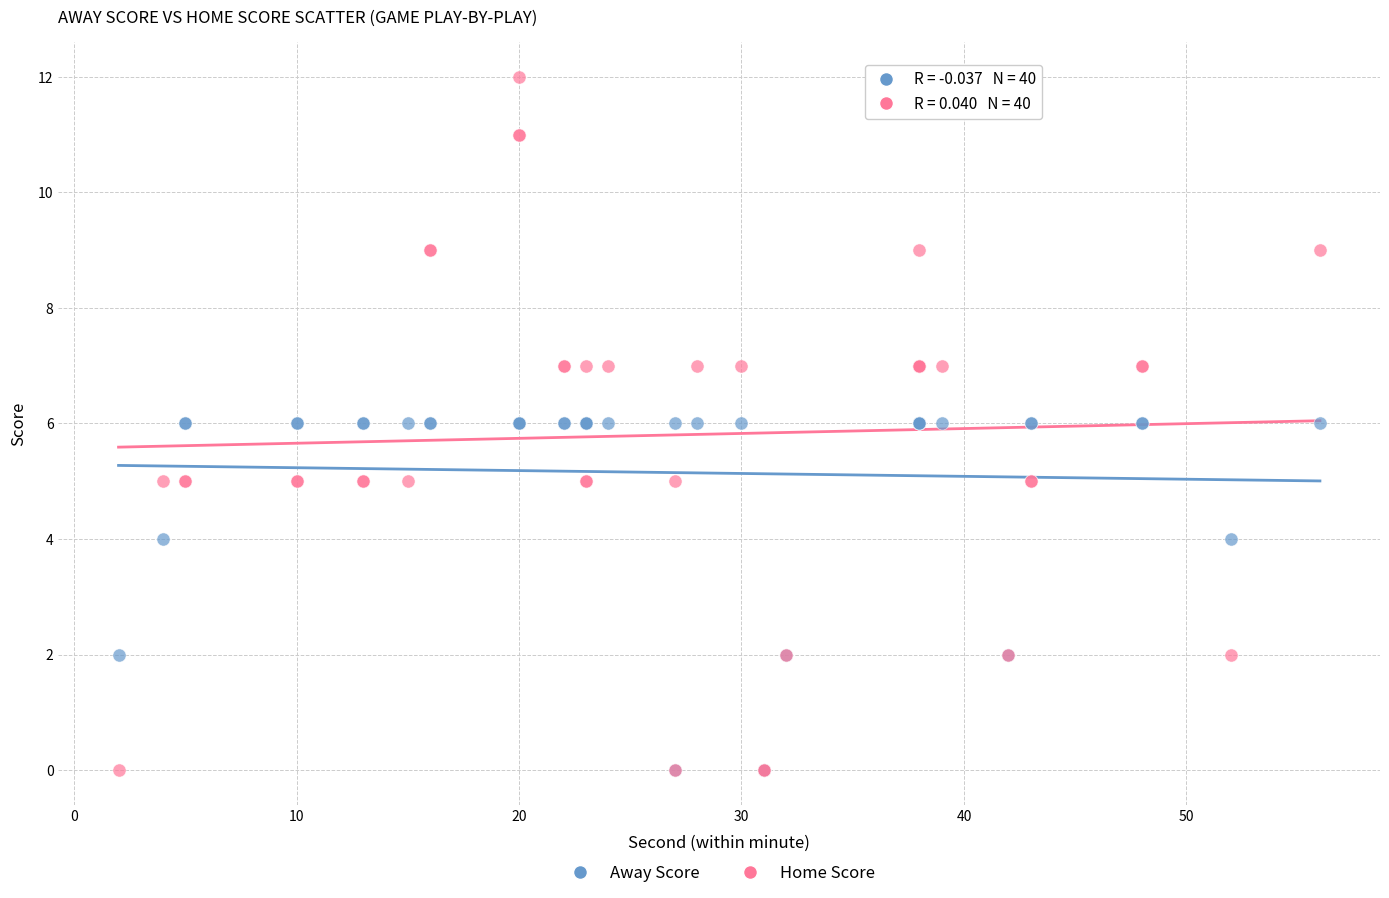

Which series contains the highest Y value?

Home Score